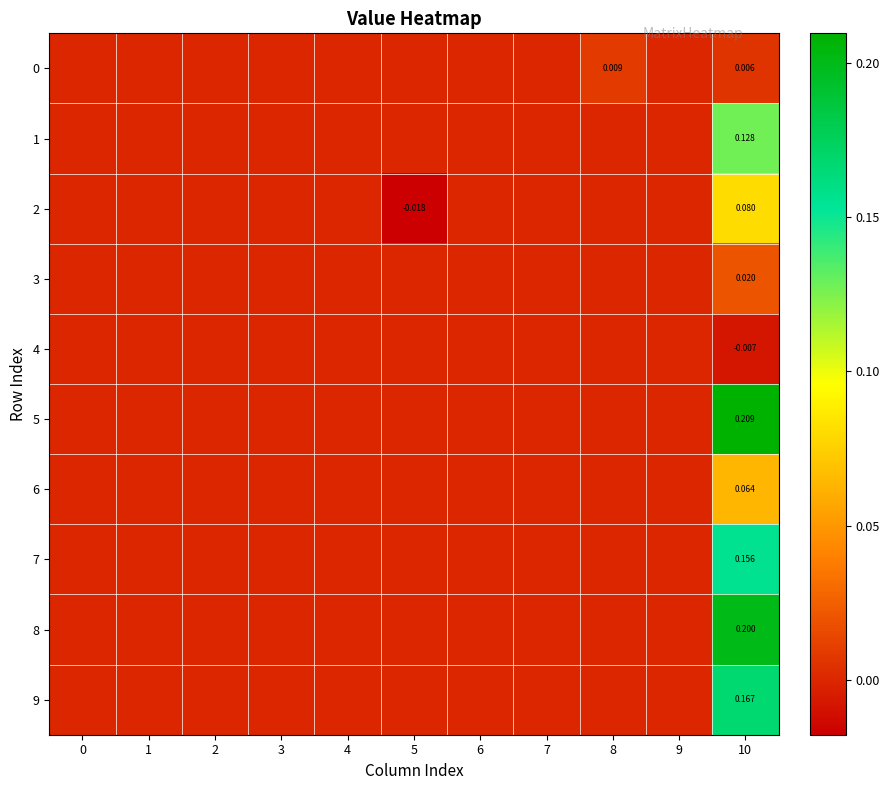

Is it true that 9 equals -0.1 at 8?

False